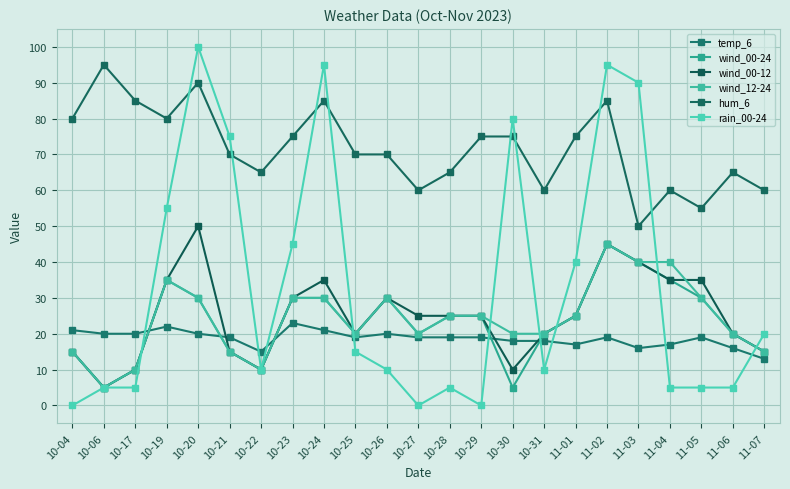

Which label corresponds to the largest value in the chart?

10-20